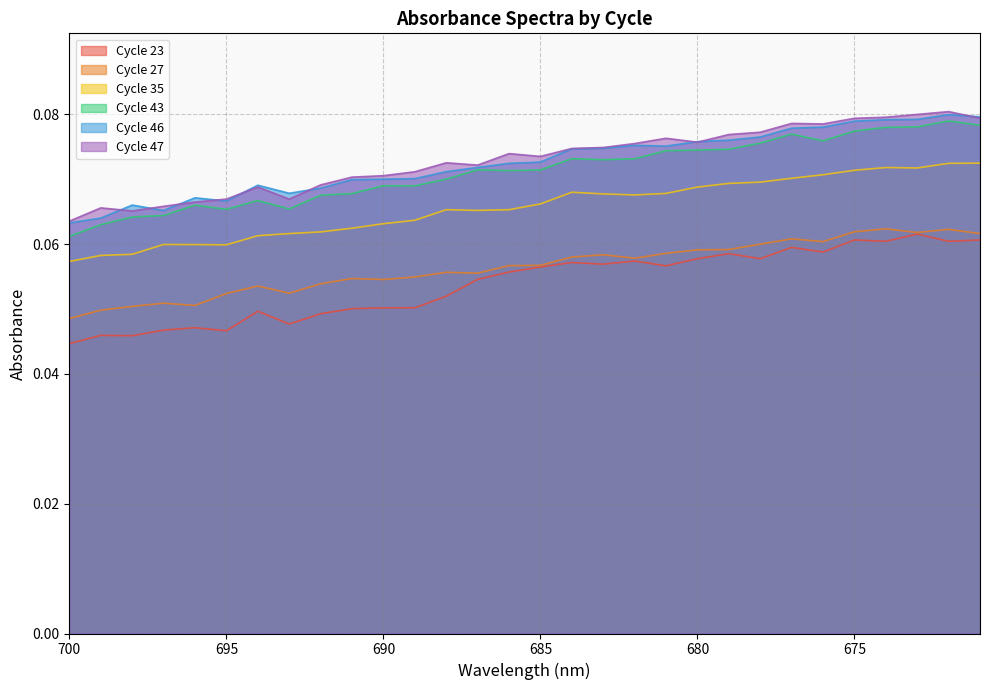

True or false: Cycle 47 and Cycle 27 cross at least once.

False